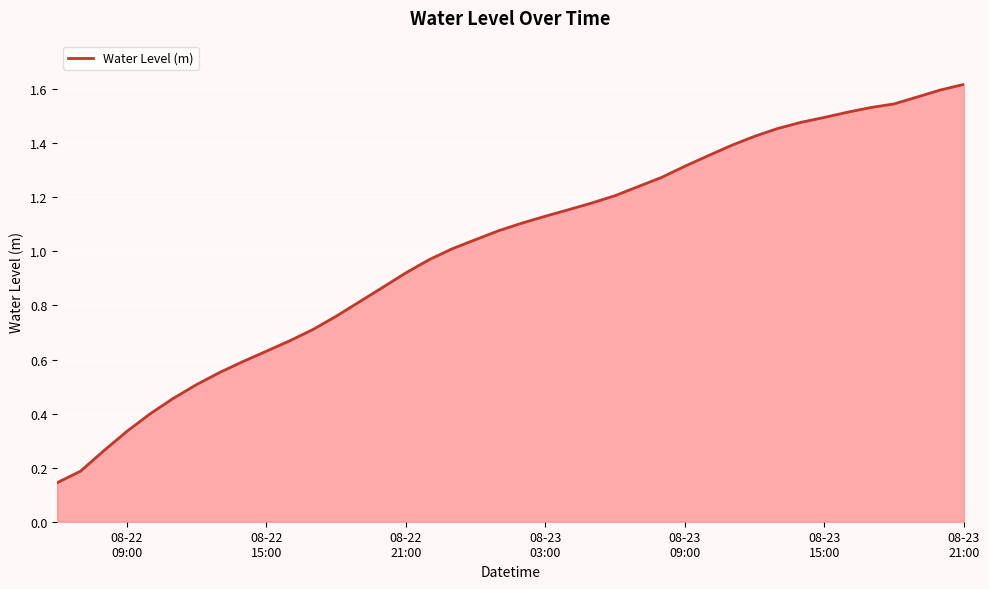

How many lines are shown in the chart?

1